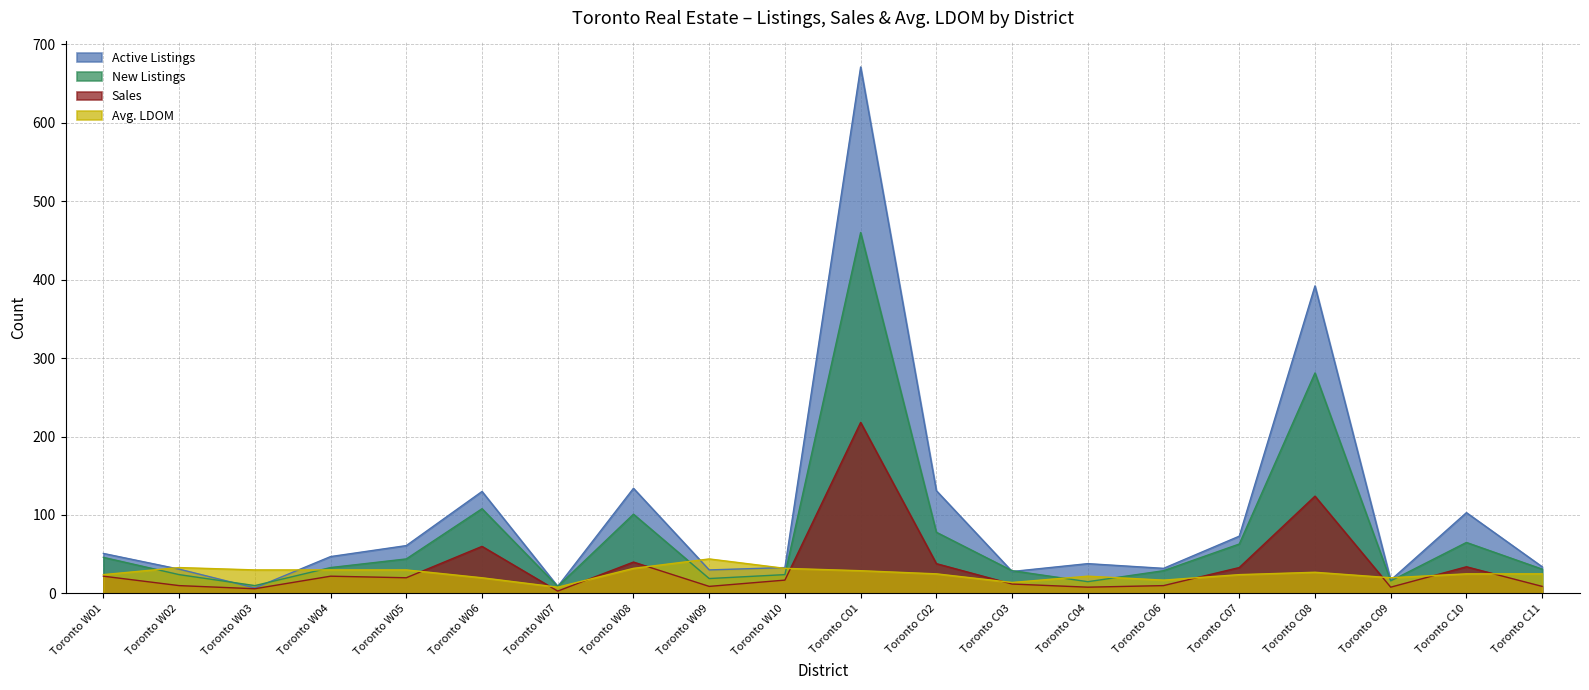

Between Toronto W04 and Toronto W09, which series saw the biggest shift?

Active Listings